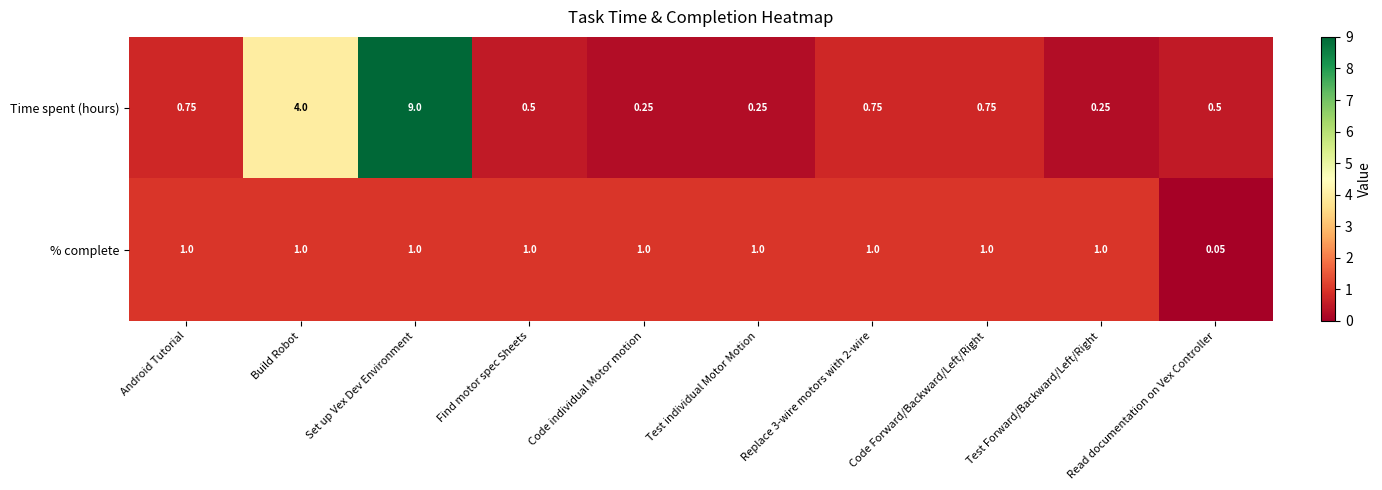

Which label corresponds to the smallest value in the chart?

Read documentation on Vex Controller